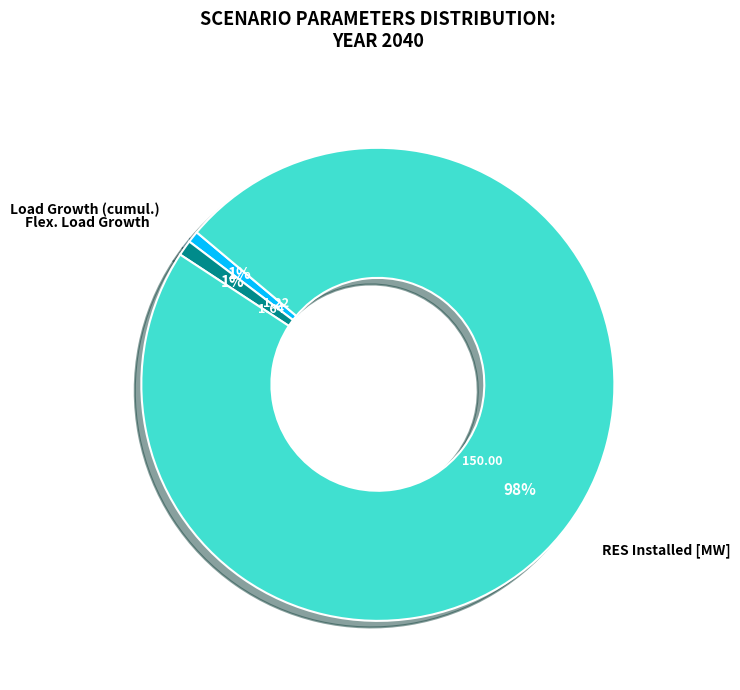

To the nearest percent, what is the difference between the largest and smallest slice percentages?

97%